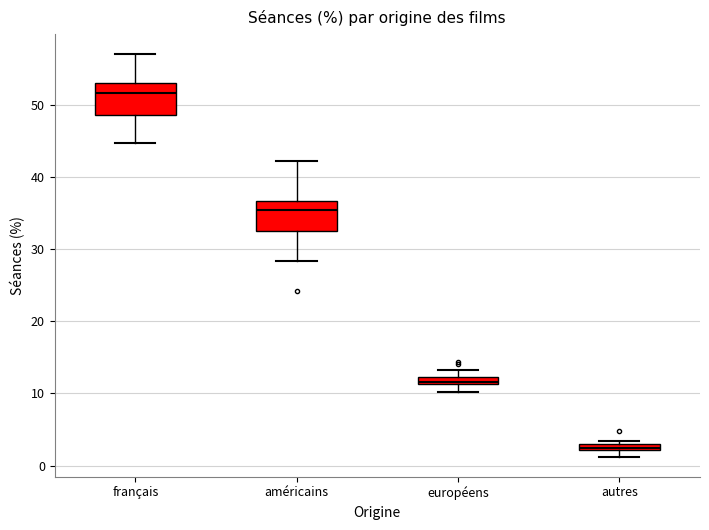

Where is the lower edge of the box for autres on the y-axis? The values are not printed on the chart, so give them approximately, as read against the axis.

2